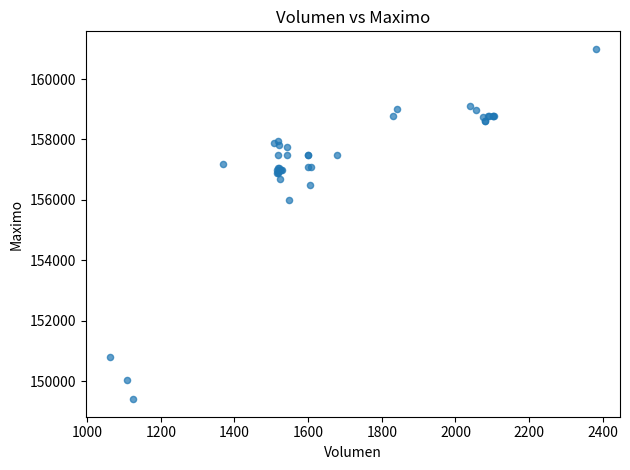

What Y value in the scatter plot is closest to 155202?

156000